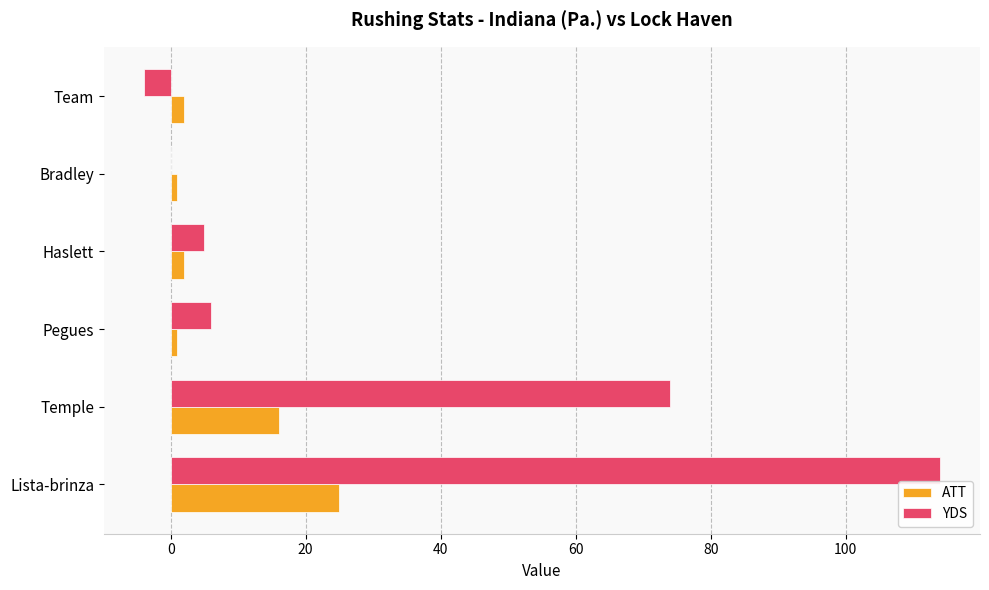

What is the sum of all YDS values?

195